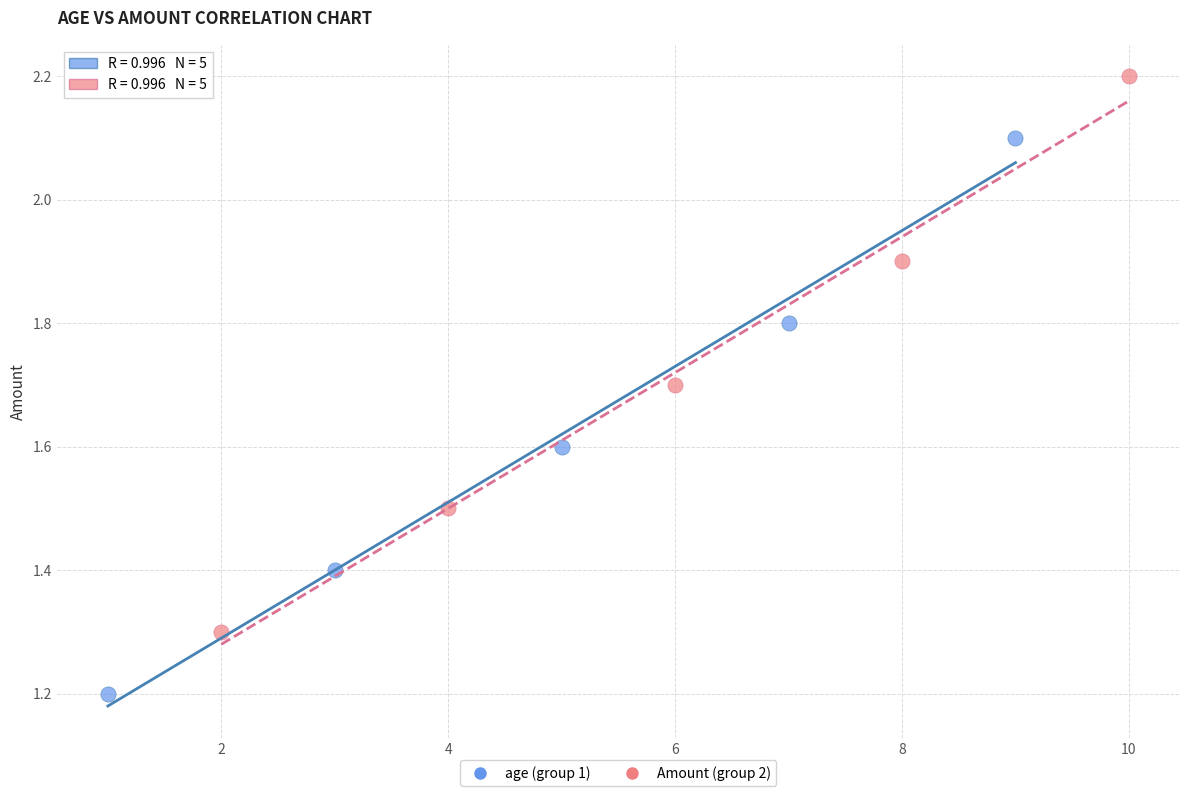

Which series contains the lowest Y value?

age (group 1)